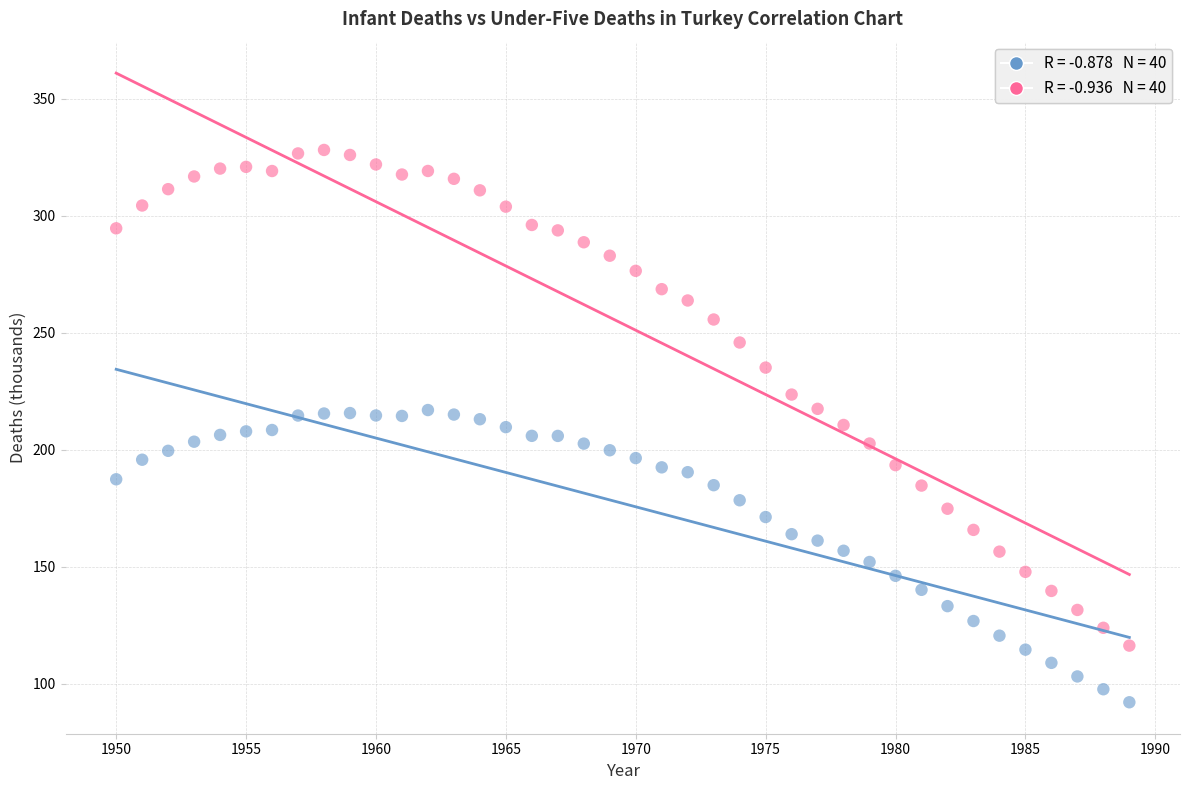

Across all data points, what is the range of X values (max minus min)?

39.0